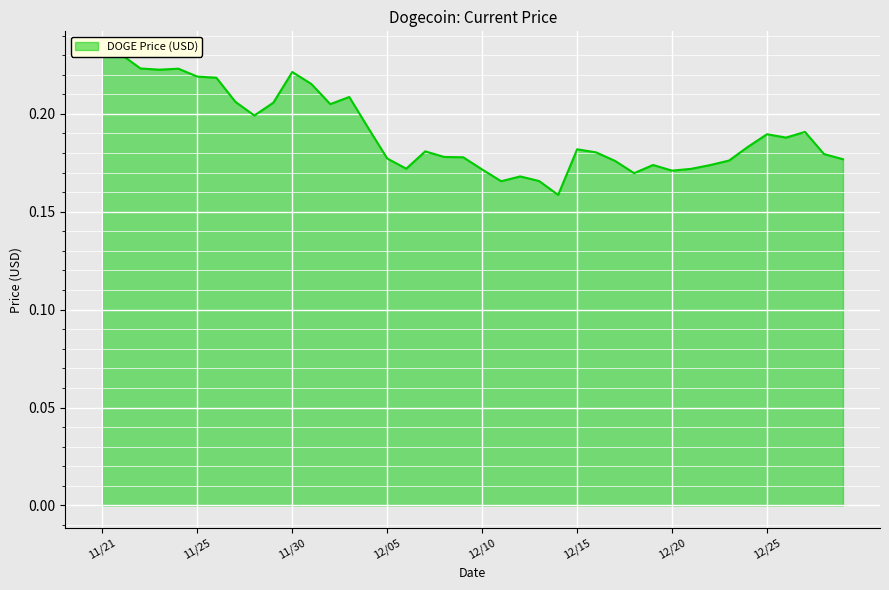

Between 12/10 and 12/13, which is larger?

12/10